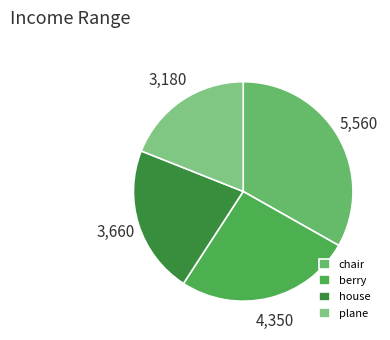

Which slice is the largest?

chair